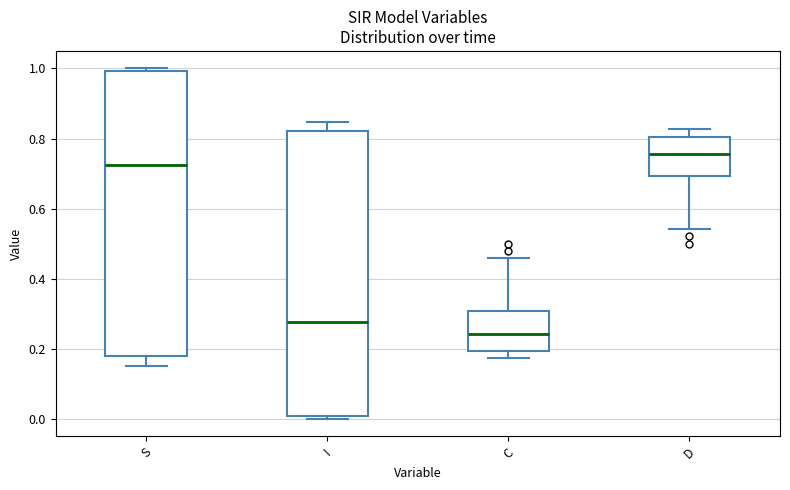

Where does the upper whisker of the box for D end on the y-axis? The values are not printed on the chart, so give them approximately, as read against the axis.

0.82